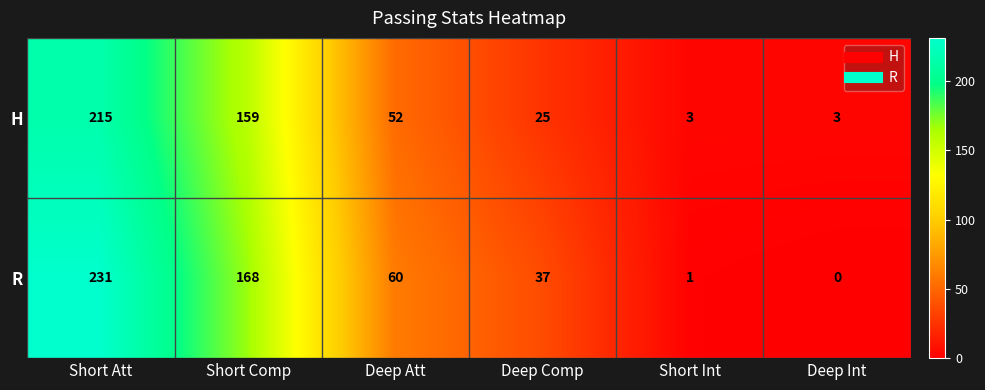

Count the number of data series in this chart.

2